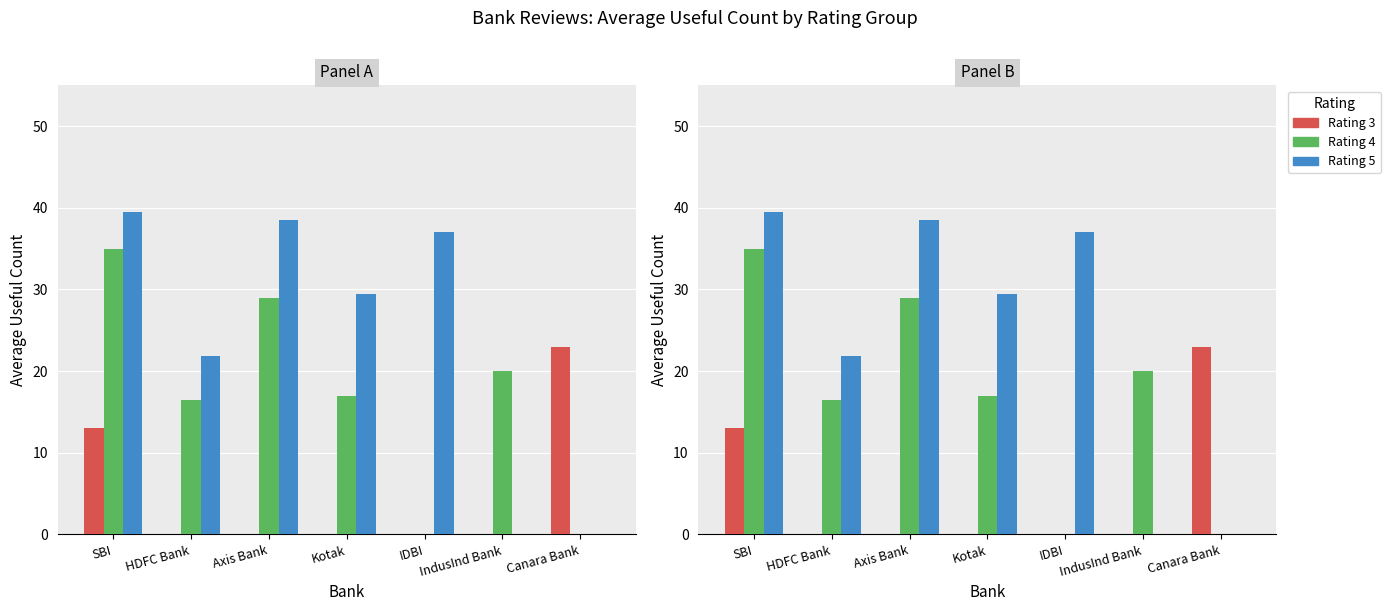

Rank the categories by Rating 4 value from highest to lowest.

SBI, Axis Bank, IndusInd Bank, Kotak, HDFC Bank, IDBI, Canara Bank